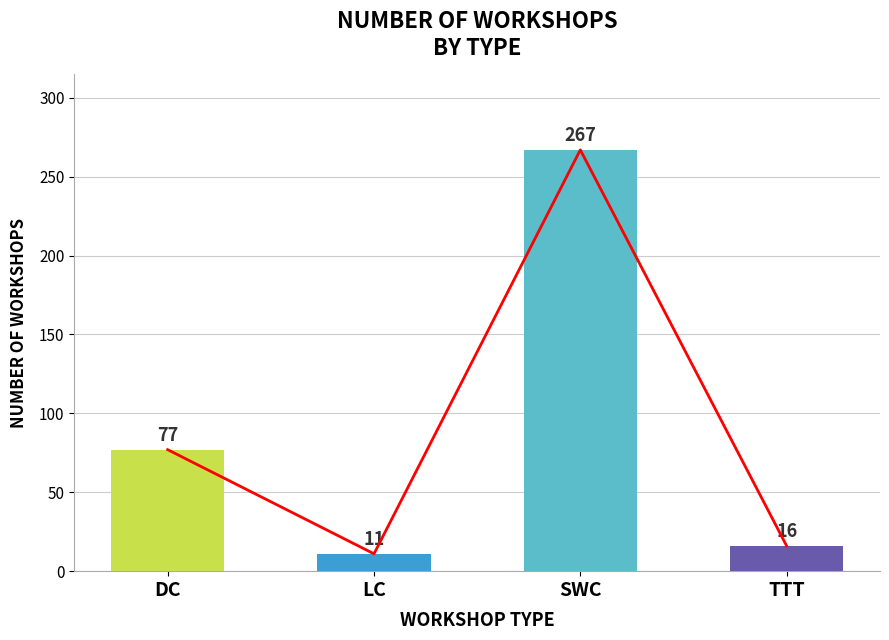

Reading left to right, list all the values displayed in this chart.

DC=77	LC=11	SWC=267	TTT=16